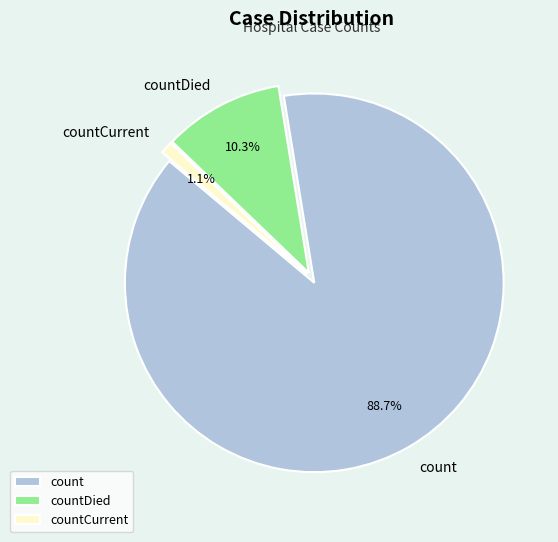

Which category has the smallest portion of the pie?

countCurrent